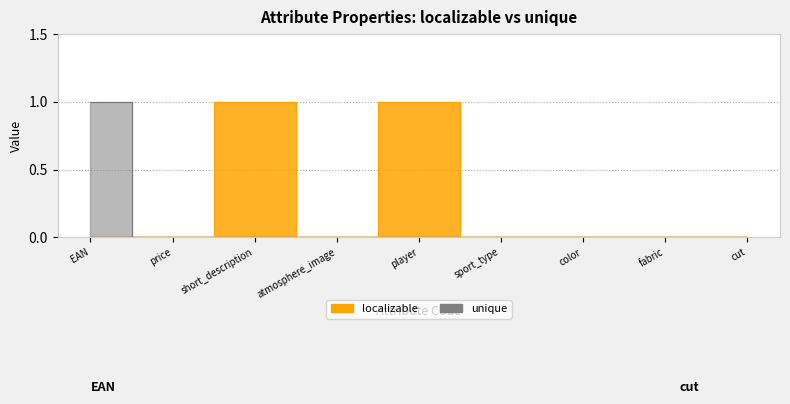

True or false: unique and localizable cross at least once.

False